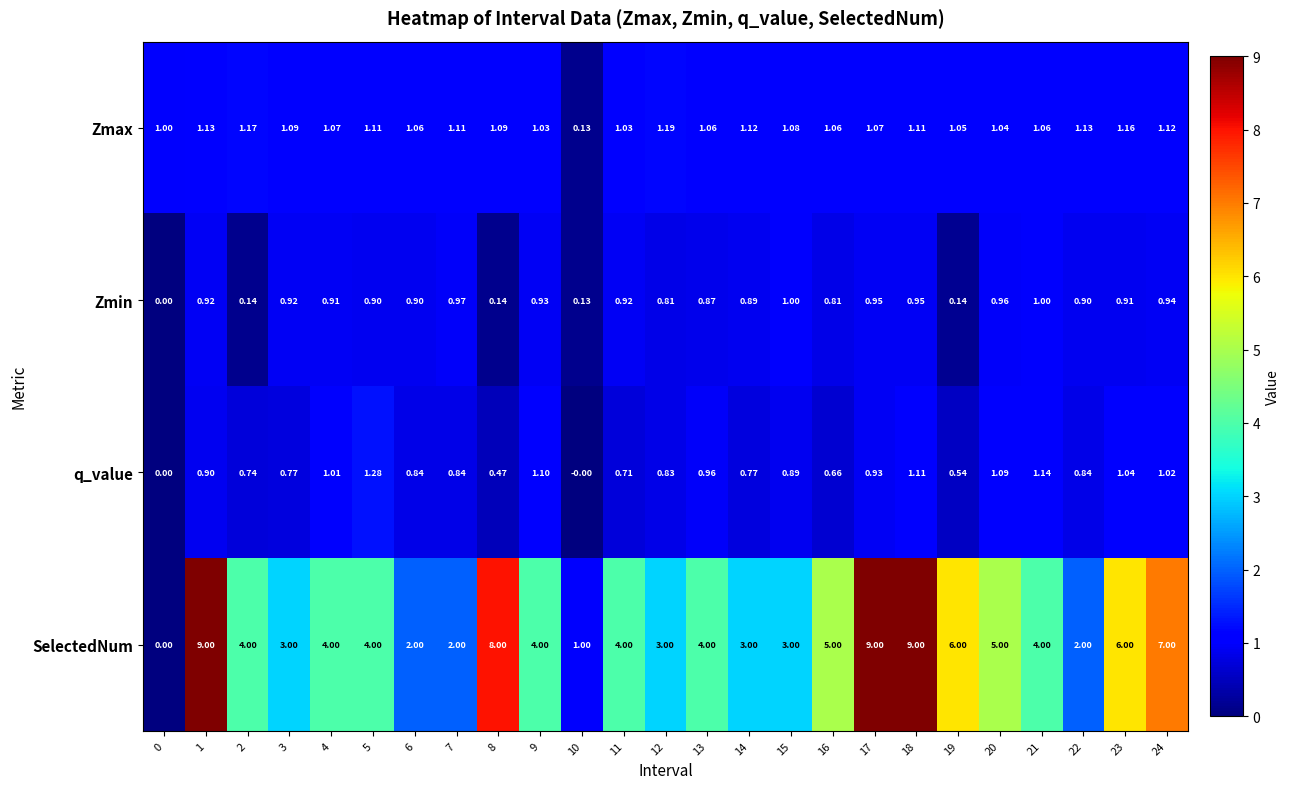

How many values in the q_value series exceed 0?

23